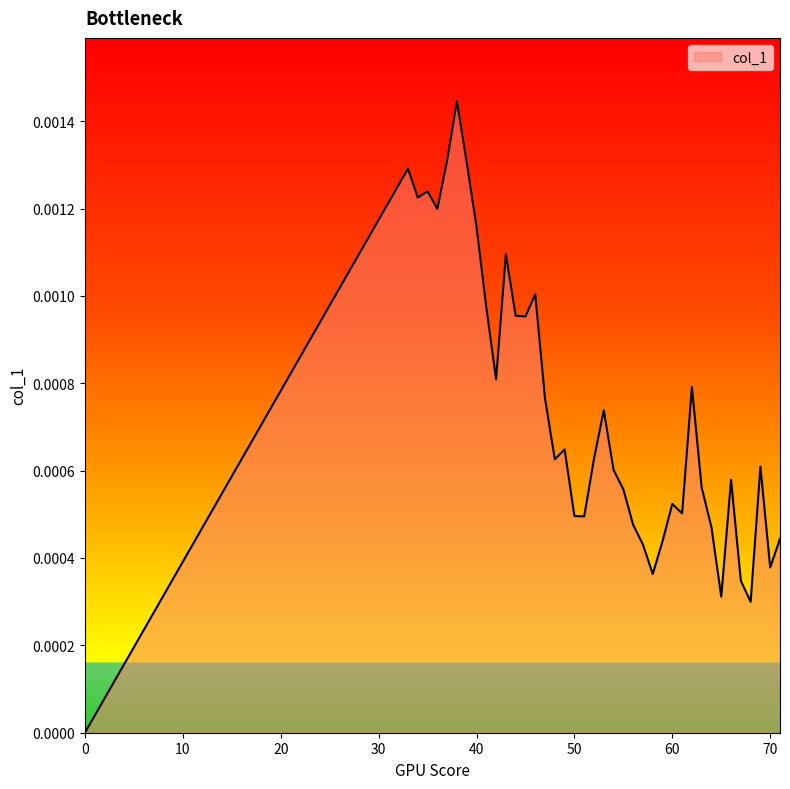

Rank the categories by value from lowest to highest.

0, 68, 65, 67, 58, 70, 57, 59, 71, 64, 56, 51, 50, 61, 60, 55, 63, 66, 54, 69, 48, 52, 49, 53, 47, 62, 42, 45, 44, 41, 46, 43, 40, 36, 34, 35, 33, 39, 37, 38